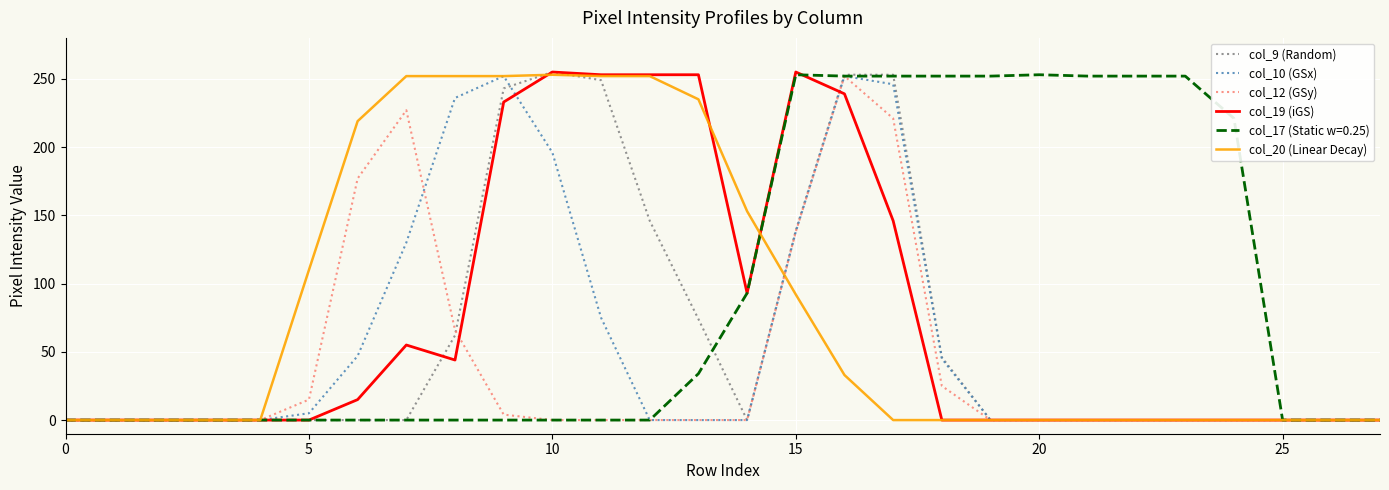

What is the greatest value displayed?

255